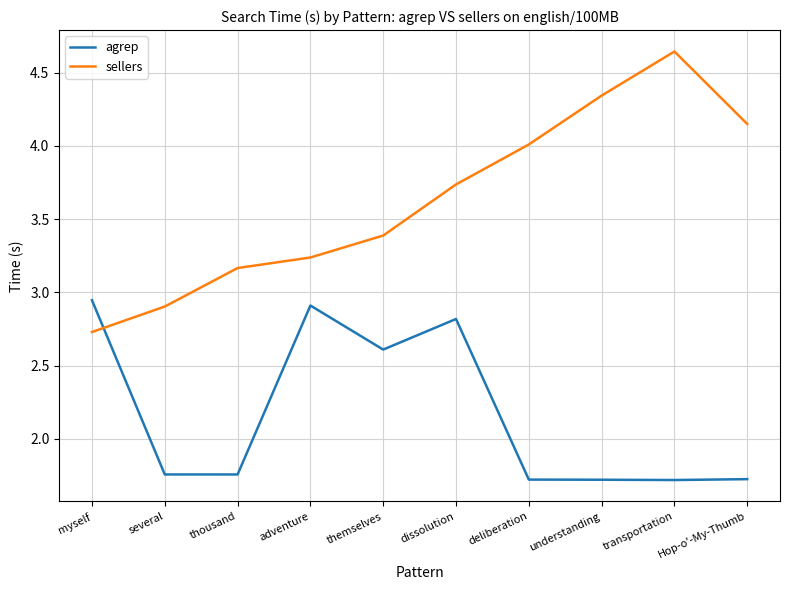

How many intersections are there between sellers and agrep?

1